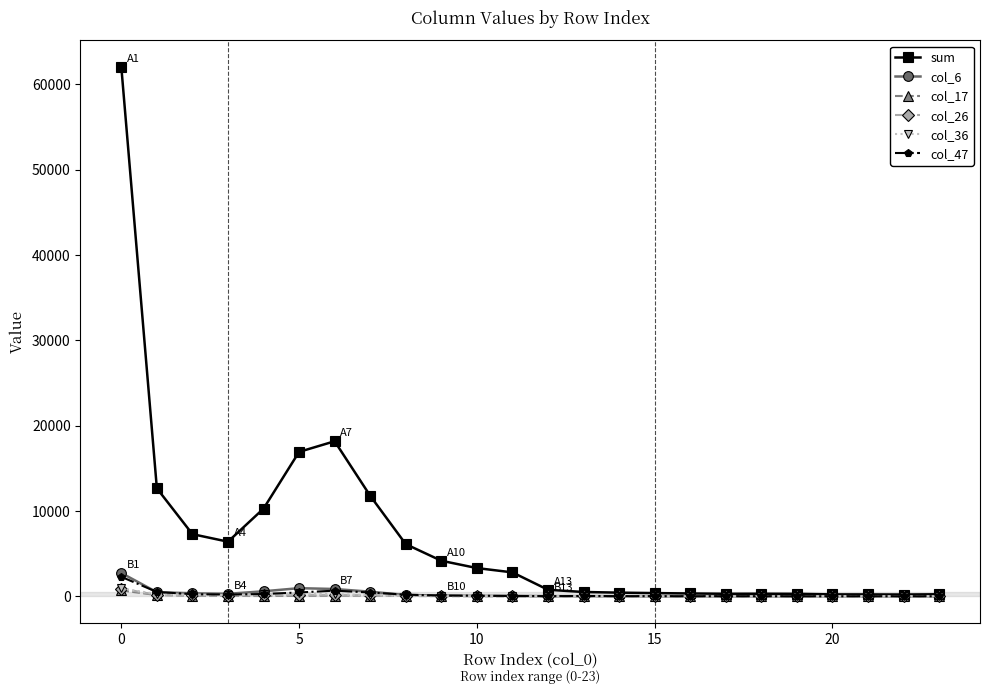

How many lines are shown in the chart?

6